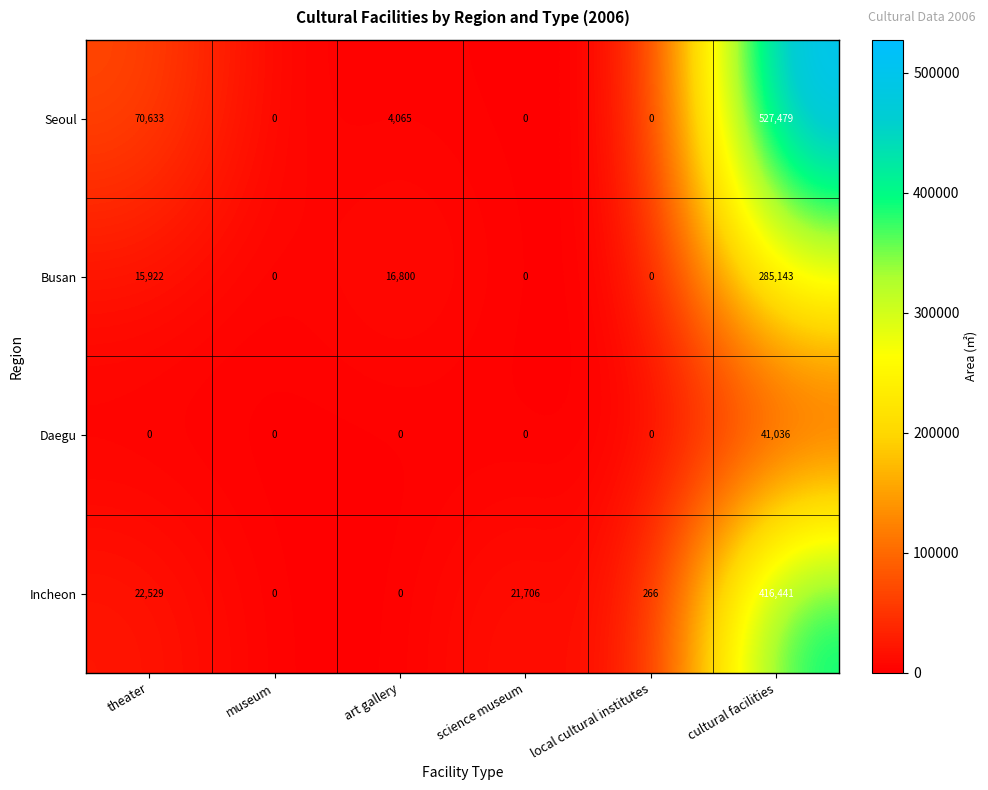

The value of Seoul at science museum is 0. True or false?

True